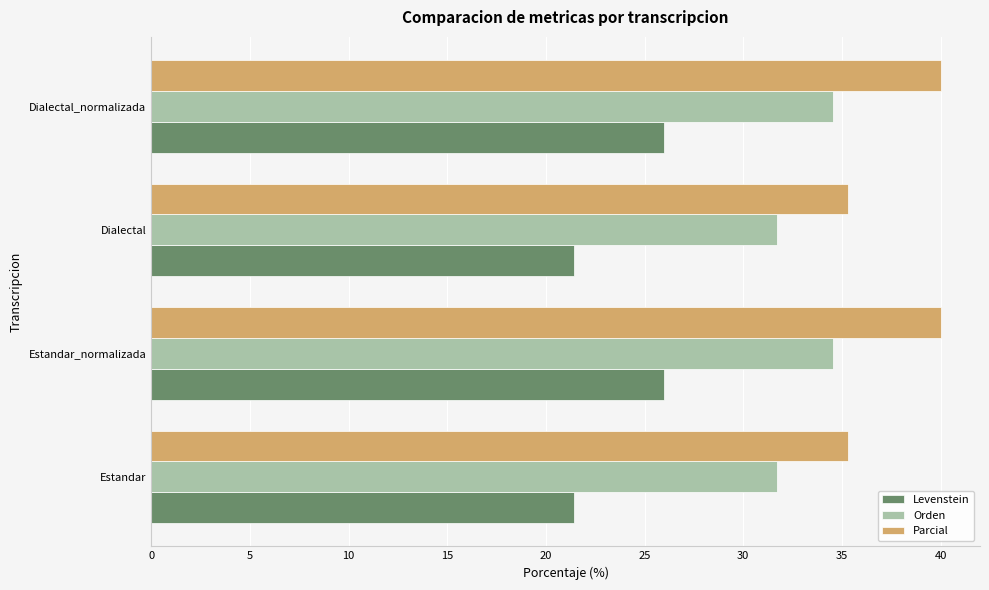

True or false: Orden has a value of 11.9 at Estandar.

False